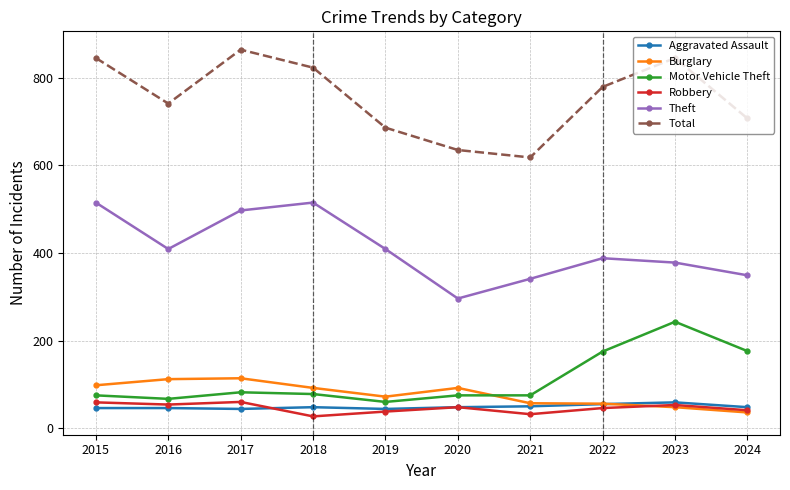

The Aggravated Assault series shows 46 at 2015. True or false?

True